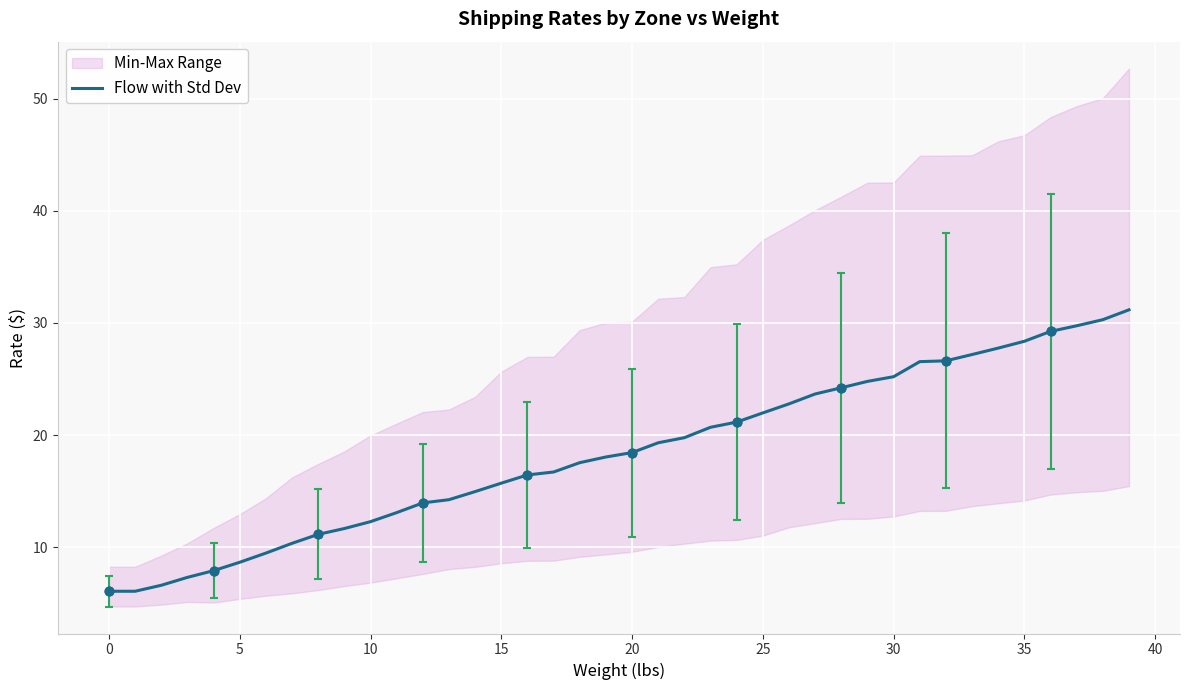

Approximately how many times larger is the value at 38 compared to 24?

1.4